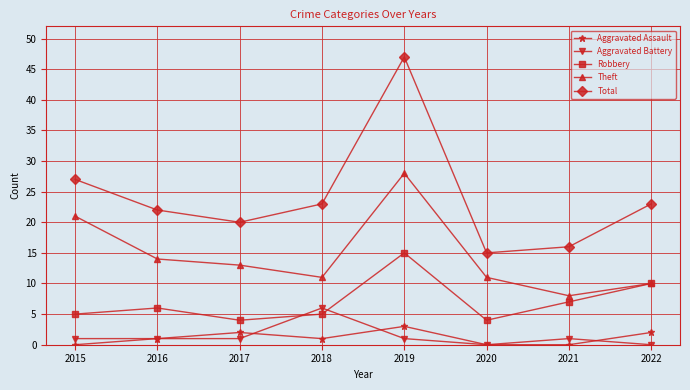

What is the difference between the Total values at 2017 and 2015?

7